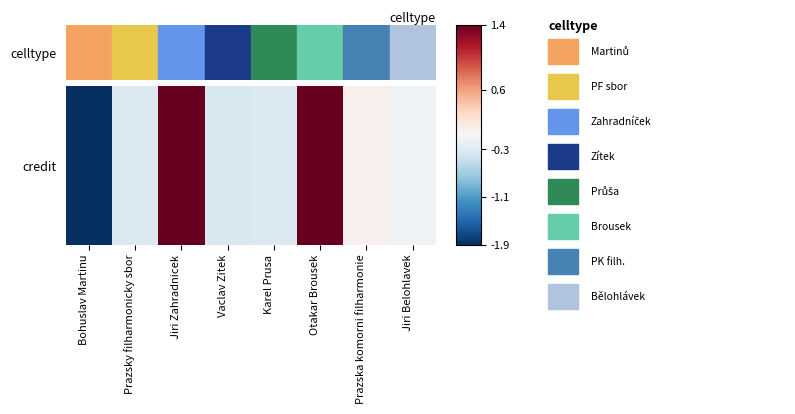

Reading right to left, list all the values displayed in this chart.

Jiri Belohlavek=-0.1	Prazska komorni filharmonie=0.1	Otakar Brousek=1.4	Karel Prusa=-0.3	Vaclav Zitek=-0.3	Jiri Zahradnicek=1.4	Prazsky filharmonicky sbor=-0.3	Bohuslav Martinu=-1.9